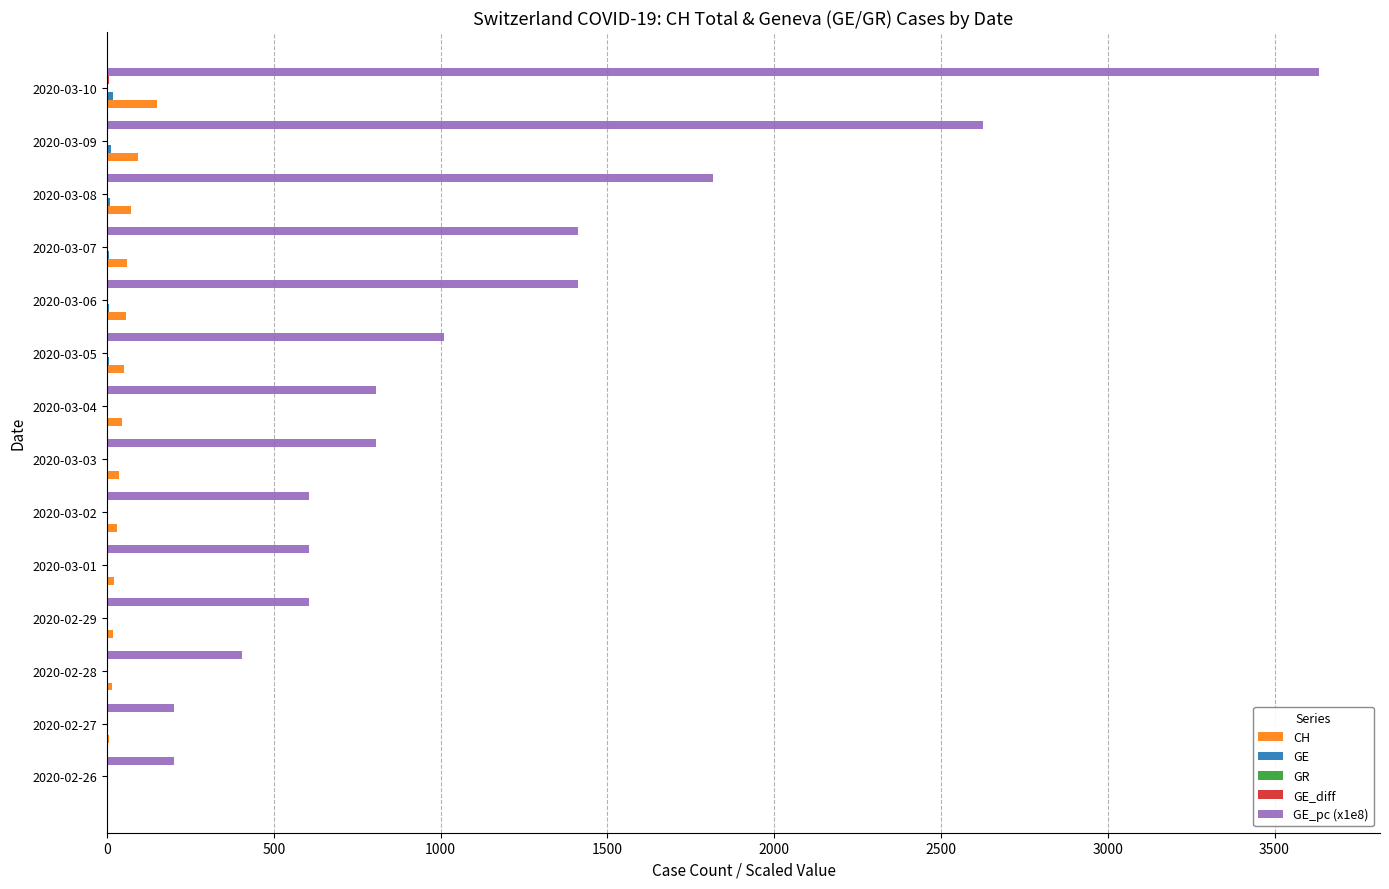

At which category does the chart reach its peak across all series?

2020-03-10